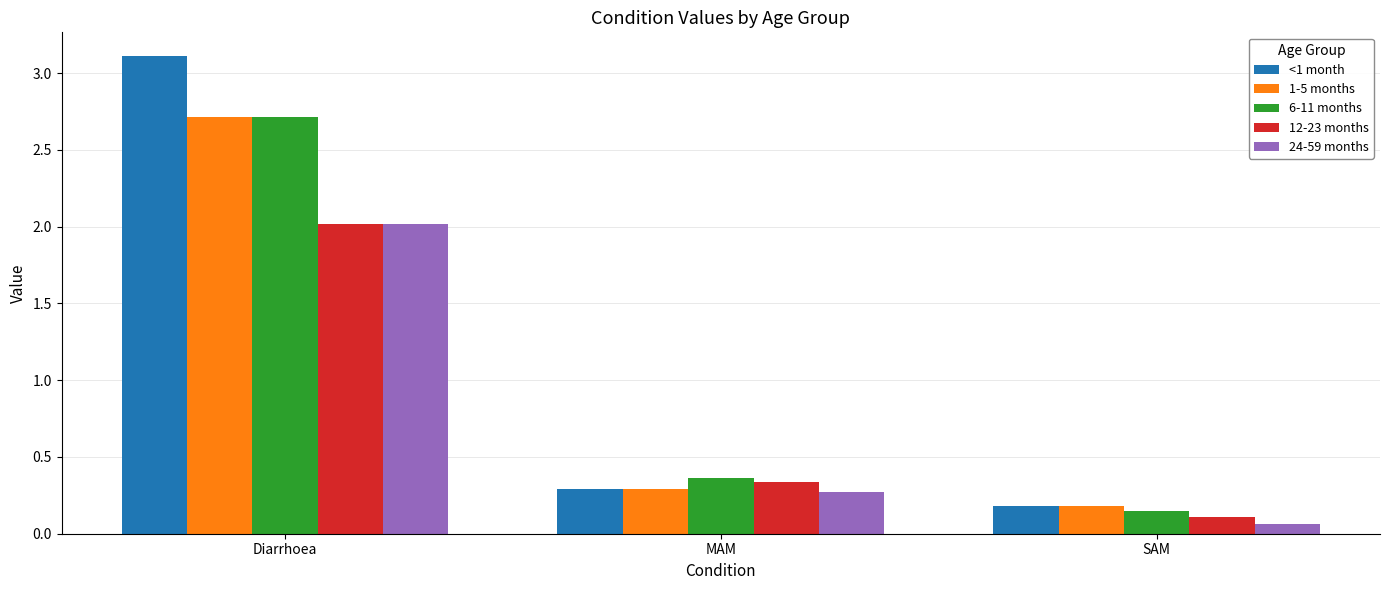

Which category has the highest value in the 6-11 months series?

Diarrhoea